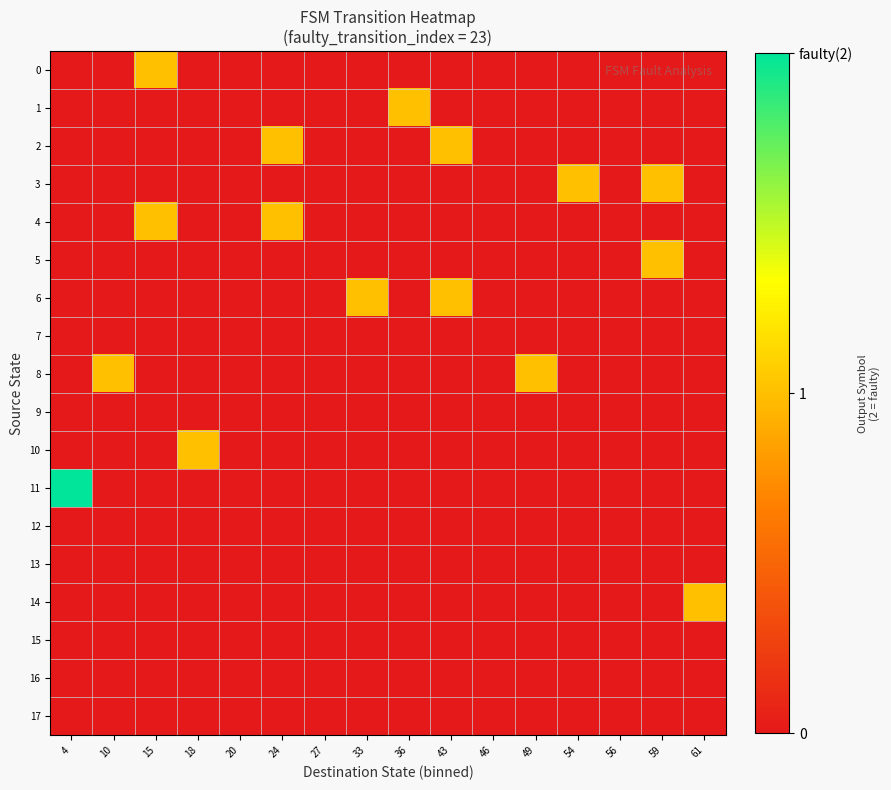

What is the greatest value displayed?

2